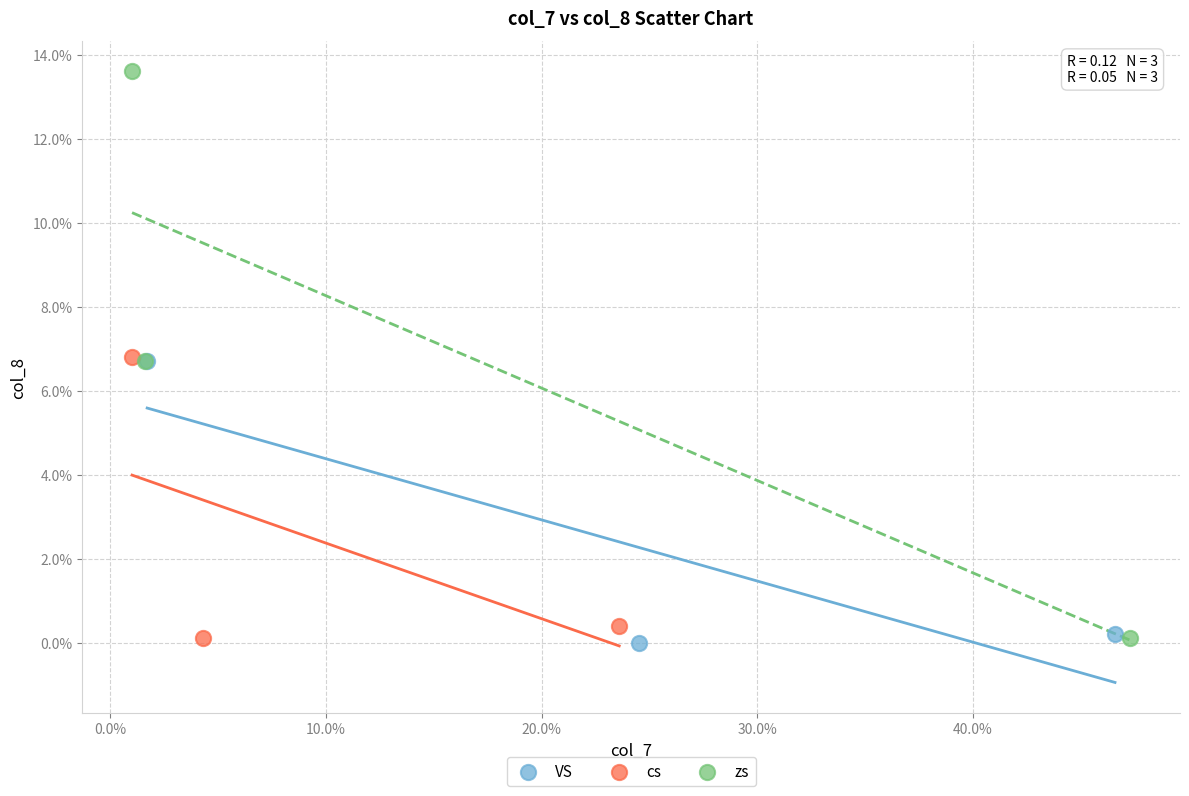

Which series has the largest Y range (max minus min)?

zs